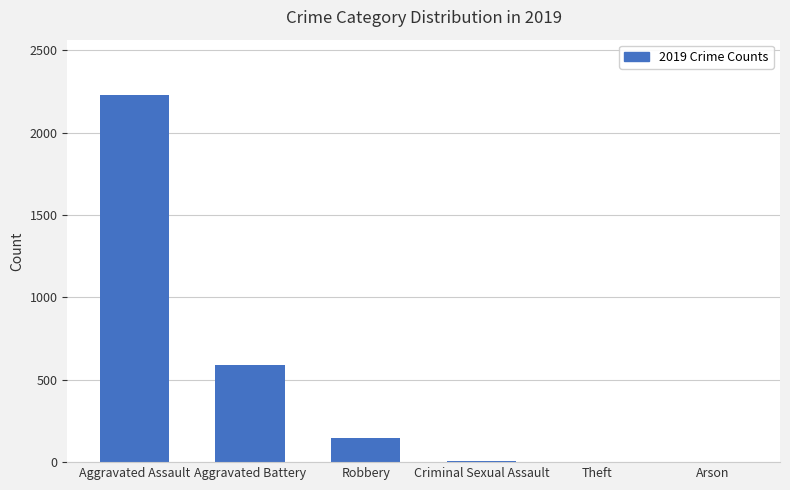

What is the sum of all values?

2980